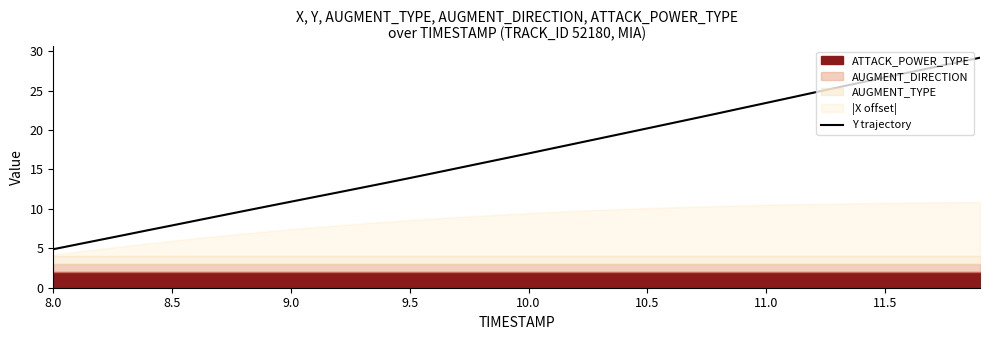

At which category does the chart reach its minimum across all series?

8.0